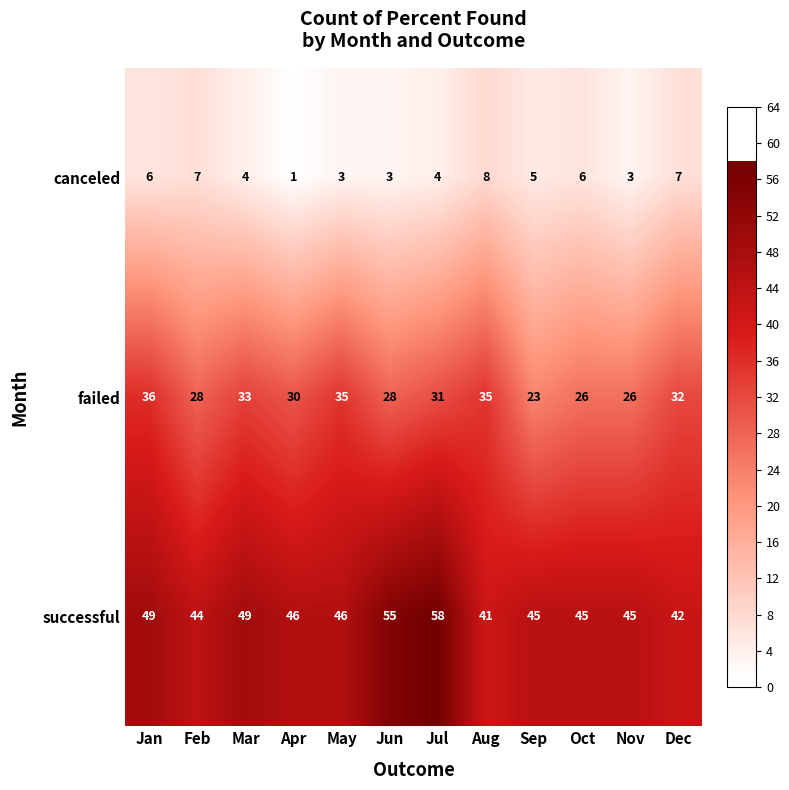

True or false: canceled has a value of 7 at Feb.

True